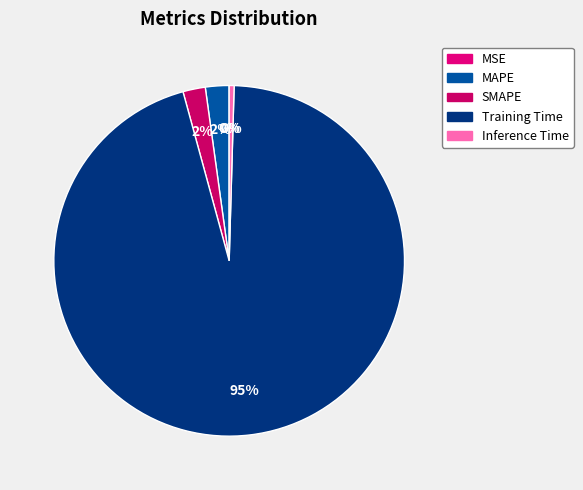

To the nearest percent, what is the difference between the largest and smallest slice percentages?

95%